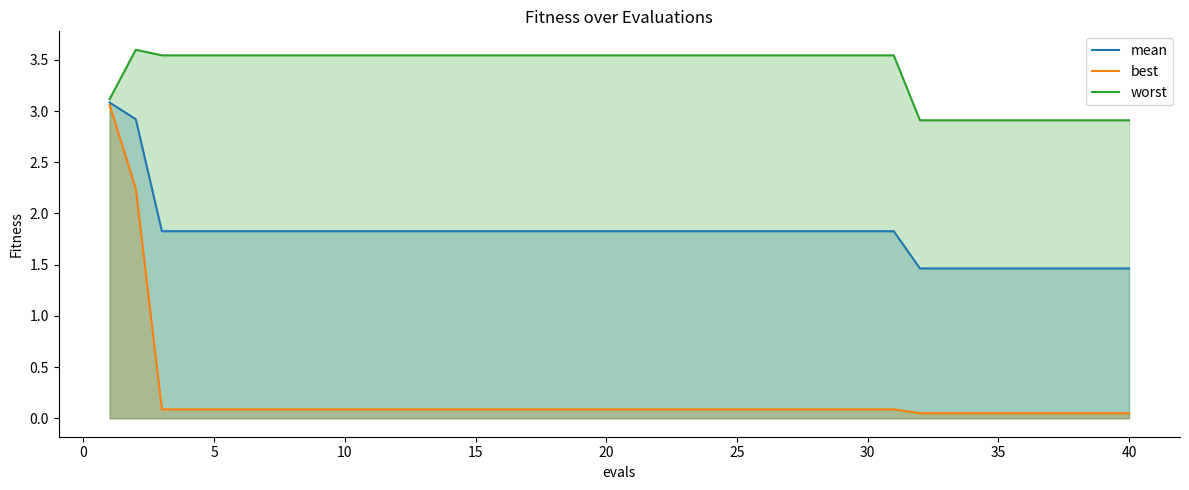

How many data points in worst are less than 3?

9